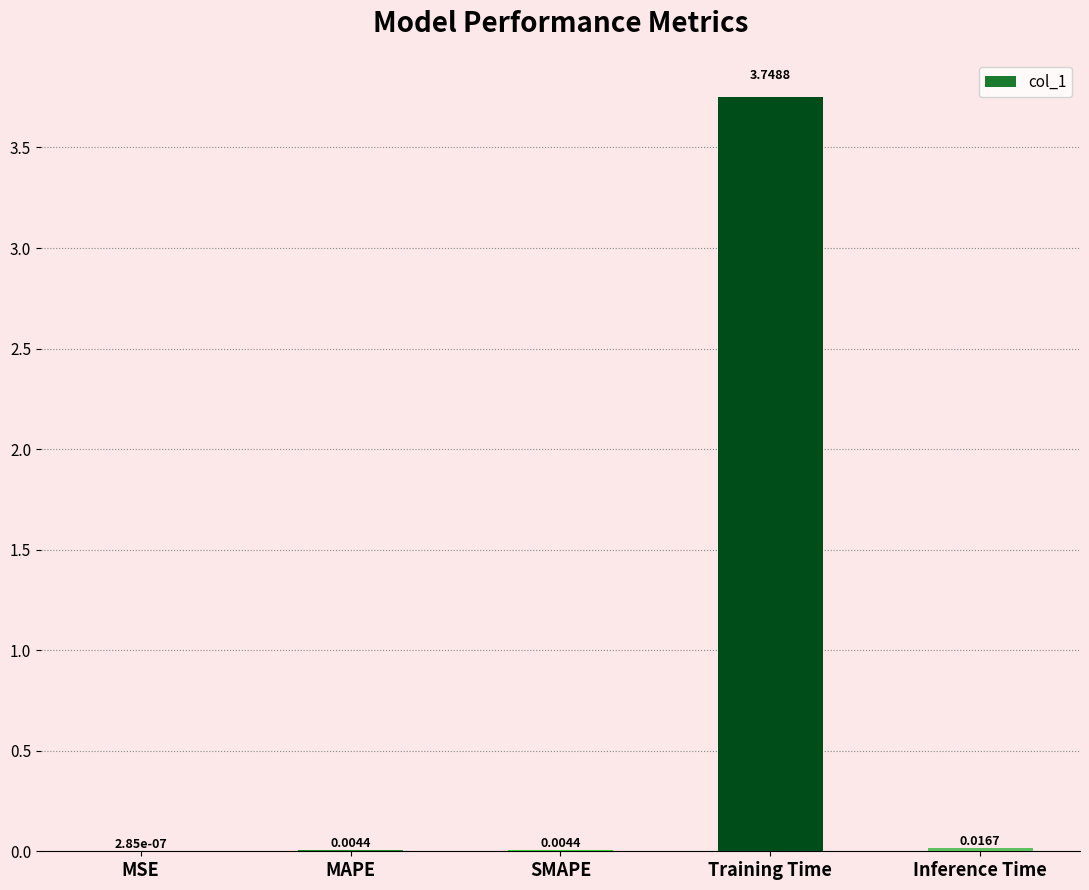

At which category does the chart reach its peak across all series?

Training Time